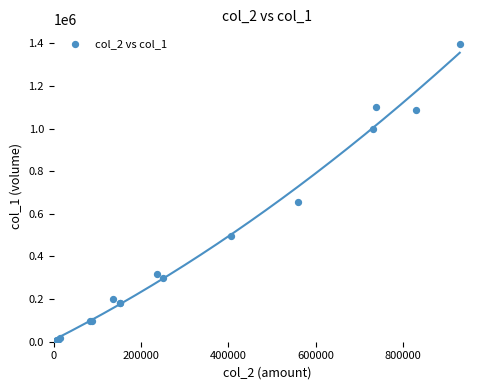

What Y value in the scatter plot is closest to 699000?

654000